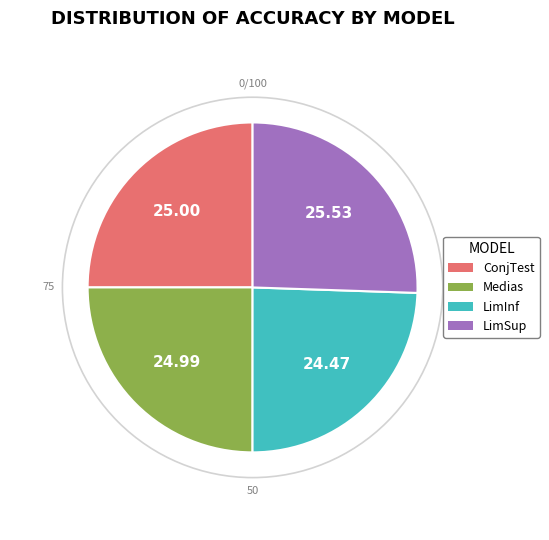

Count the number of slices in the pie.

4